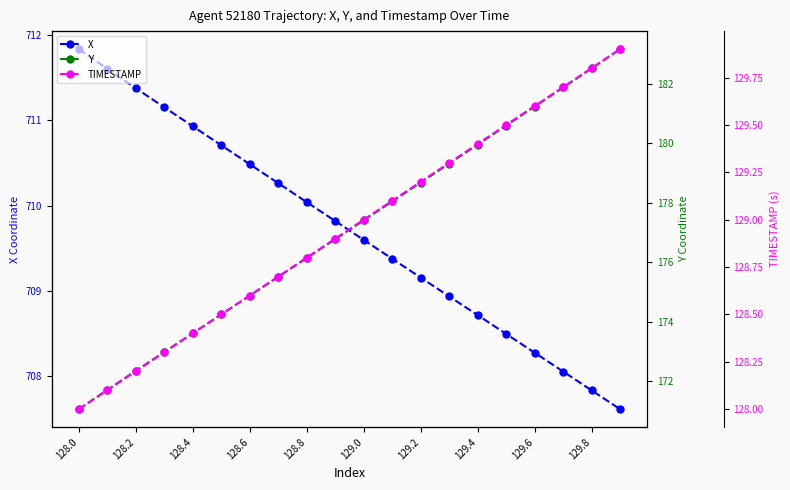

True or false: TIMESTAMP and X cross at least once.

False